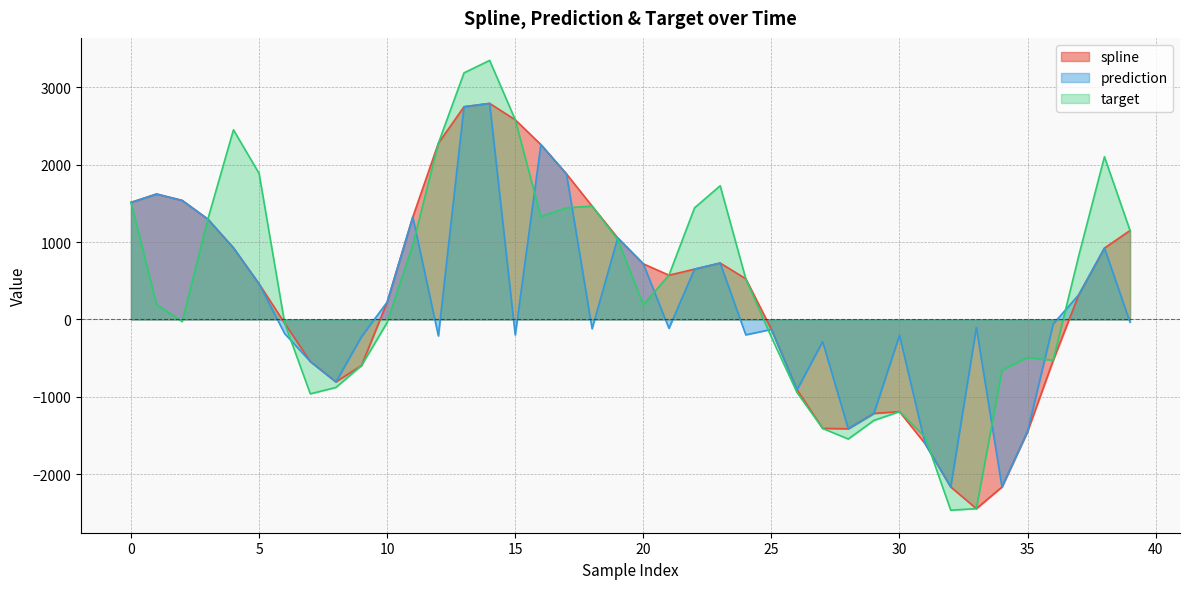

What is the approximate value of spline at 13?

2749.8